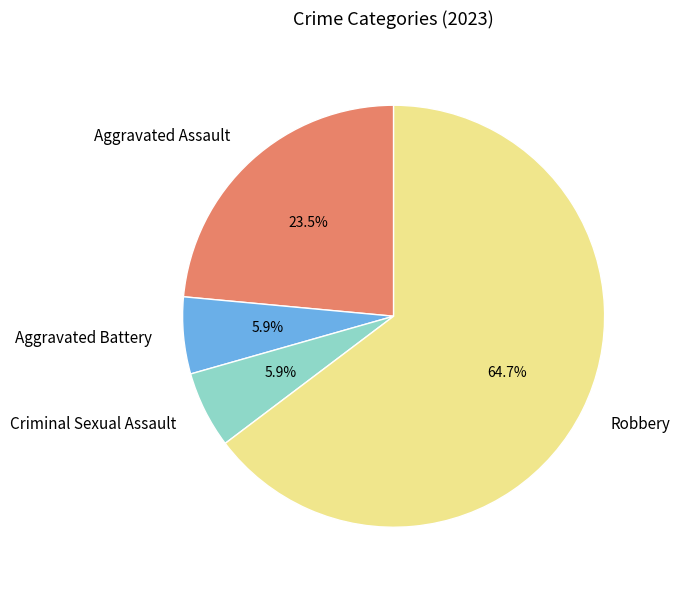

Between Aggravated Assault and Robbery, which is larger?

Robbery